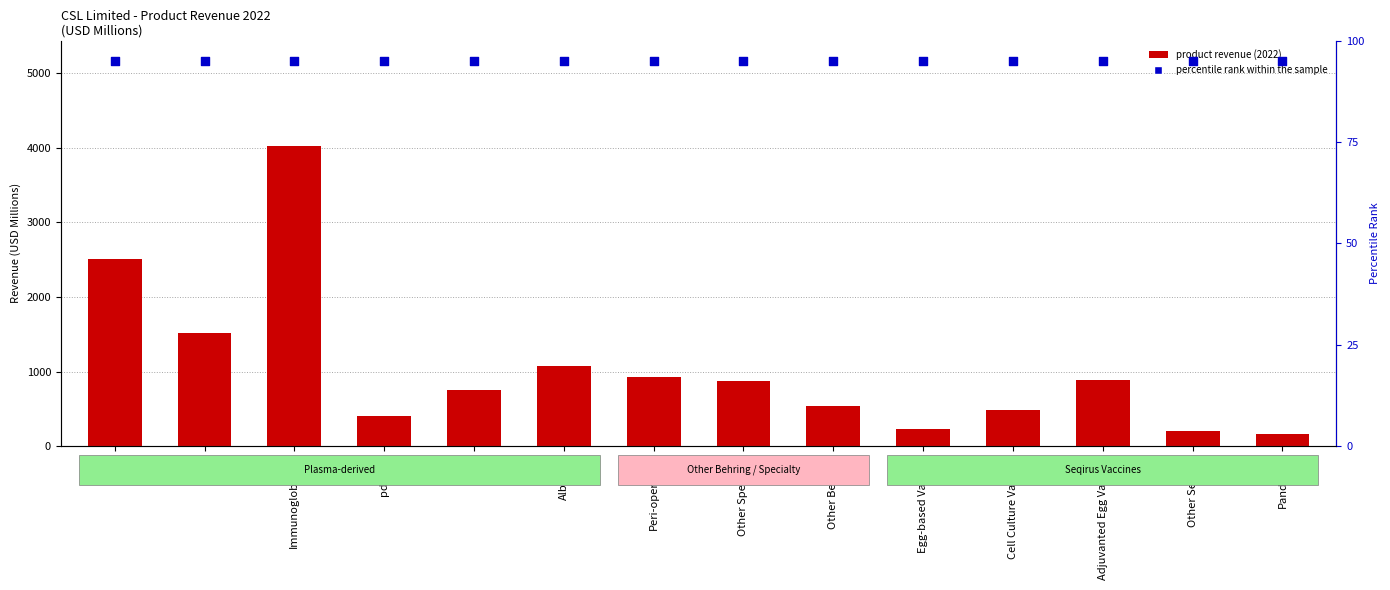

Which series contains the highest Y value?

Product Revenue (2022)